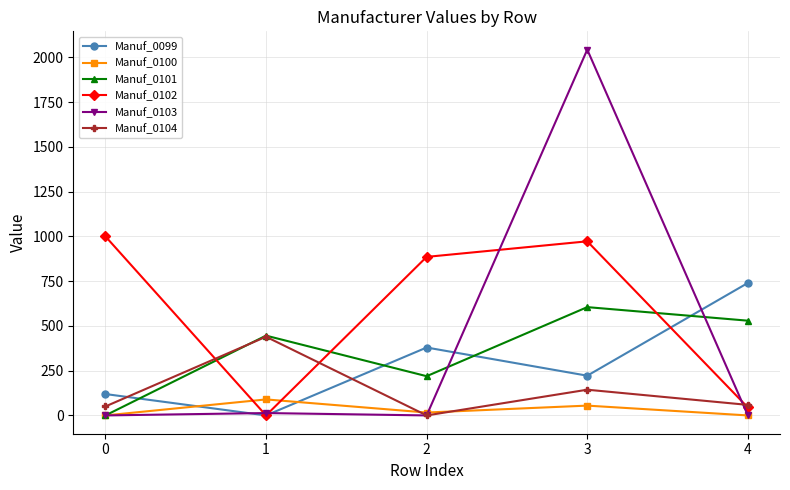

Between 2 and 3, which series saw the biggest shift?

Manuf_0103